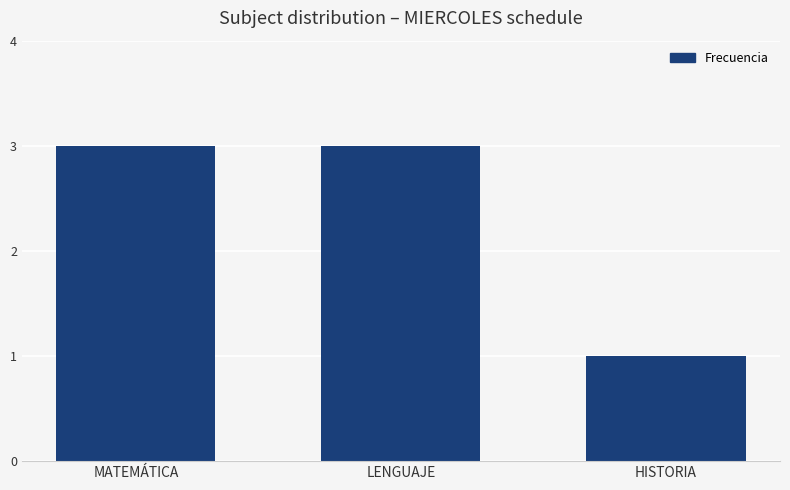

The value at LENGUAJE is 1. True or false?

False